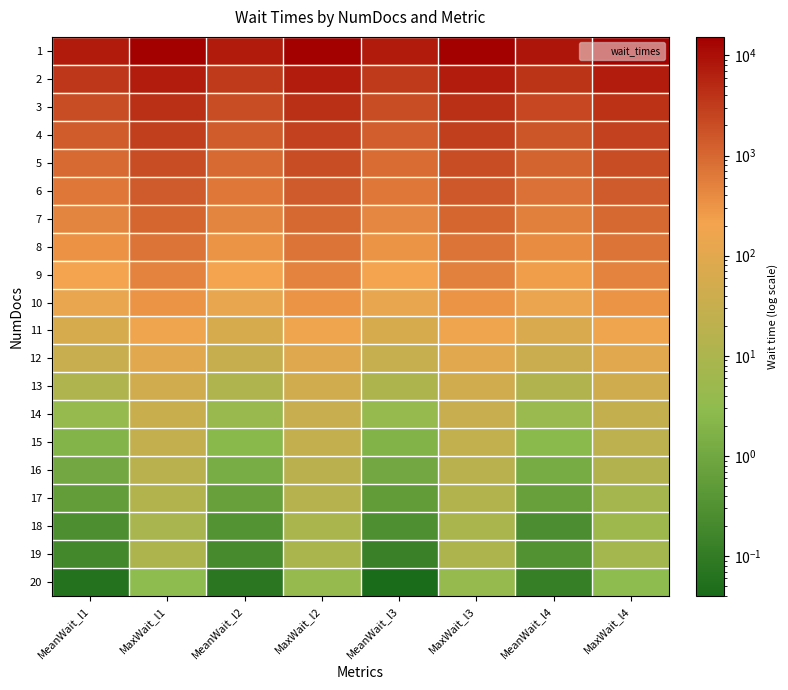

Reading left to right, extract all data points from this chart.

1: MeanWait_l1=7527.2	MaxWait_l1=15298.0	MeanWait_l2=7378.3	MaxWait_l2=15152.0	MeanWait_l3=7244.0	MaxWait_l3=15303.0	MeanWait_l4=8549.0	MaxWait_l4=15076.0
2: MeanWait_l1=3434.5	MaxWait_l1=7001.0	MeanWait_l2=3364.1	MaxWait_l2=6918.0	MeanWait_l3=3302.7	MaxWait_l3=7006.0	MeanWait_l4=3895.8	MaxWait_l4=6895.0
3: MeanWait_l1=2048.3	MaxWait_l1=4198.0	MeanWait_l2=2005.5	MaxWait_l2=4154.0	MeanWait_l3=1967.3	MaxWait_l3=4204.0	MeanWait_l4=2322.9	MaxWait_l4=4130.0
4: MeanWait_l1=1342.3	MaxWait_l1=2799.0	MeanWait_l2=1313.5	MaxWait_l2=2761.0	MeanWait_l3=1289.8	MaxWait_l3=2799.0	MeanWait_l4=1524.2	MaxWait_l4=2746.0
5: MeanWait_l1=940.9	MaxWait_l1=1995.0	MeanWait_l2=921.0	MaxWait_l2=1962.0	MeanWait_l3=903.2	MaxWait_l3=1995.0	MeanWait_l4=1070.3	MaxWait_l4=1954.0
6: MeanWait_l1=676.0	MaxWait_l1=1443.0	MeanWait_l2=661.2	MaxWait_l2=1423.0	MeanWait_l3=649.2	MaxWait_l3=1449.0	MeanWait_l4=769.1	MaxWait_l4=1416.0
7: MeanWait_l1=472.7	MaxWait_l1=1021.0	MeanWait_l2=461.2	MaxWait_l2=1003.0	MeanWait_l3=452.4	MaxWait_l3=1020.0	MeanWait_l4=538.1	MaxWait_l4=1002.0
8: MeanWait_l1=326.8	MaxWait_l1=733.0	MeanWait_l2=318.4	MaxWait_l2=722.0	MeanWait_l3=312.5	MaxWait_l3=733.0	MeanWait_l4=373.2	MaxWait_l4=720.0
9: MeanWait_l1=214.0	MaxWait_l1=500.0	MeanWait_l2=208.2	MaxWait_l2=496.0	MeanWait_l3=204.0	MaxWait_l3=505.0	MeanWait_l4=245.2	MaxWait_l4=491.0
10: MeanWait_l1=131.3	MaxWait_l1=320.0	MeanWait_l2=127.0	MaxWait_l2=319.0	MeanWait_l3=124.7	MaxWait_l3=319.0	MeanWait_l4=149.3	MaxWait_l4=308.0
11: MeanWait_l1=60.6	MaxWait_l1=169.0	MeanWait_l2=58.1	MaxWait_l2=168.0	MeanWait_l3=57.3	MaxWait_l3=174.0	MeanWait_l4=69.5	MaxWait_l4=168.0
12: MeanWait_l1=32.1	MaxWait_l1=96.0	MeanWait_l2=30.3	MaxWait_l2=95.0	MeanWait_l3=29.6	MaxWait_l3=99.0	MeanWait_l4=35.7	MaxWait_l4=96.0
13: MeanWait_l1=11.8	MaxWait_l1=47.0	MeanWait_l2=11.1	MaxWait_l2=48.0	MeanWait_l3=10.7	MaxWait_l3=46.0	MeanWait_l4=12.4	MaxWait_l4=43.0
14: MeanWait_l1=4.2	MaxWait_l1=35.0	MeanWait_l2=4.6	MaxWait_l2=33.0	MeanWait_l3=3.9	MaxWait_l3=33.0	MeanWait_l4=4.9	MaxWait_l4=28.0
15: MeanWait_l1=2.0	MaxWait_l1=27.0	MeanWait_l2=2.3	MaxWait_l2=28.0	MeanWait_l3=1.9	MaxWait_l3=25.0	MeanWait_l4=2.5	MaxWait_l4=20.0
16: MeanWait_l1=1.0	MaxWait_l1=18.0	MeanWait_l2=1.3	MaxWait_l2=19.0	MeanWait_l3=1.0	MaxWait_l3=18.0	MeanWait_l4=1.2	MaxWait_l4=13.0
17: MeanWait_l1=0.6	MaxWait_l1=14.0	MeanWait_l2=0.7	MaxWait_l2=15.0	MeanWait_l3=0.6	MaxWait_l3=14.0	MeanWait_l4=0.7	MaxWait_l4=8.0
18: MeanWait_l1=0.3	MaxWait_l1=9.0	MeanWait_l2=0.3	MaxWait_l2=10.0	MeanWait_l3=0.3	MaxWait_l3=10.0	MeanWait_l4=0.2	MaxWait_l4=6.0
19: MeanWait_l1=0.2	MaxWait_l1=11.0	MeanWait_l2=0.2	MaxWait_l2=10.0	MeanWait_l3=0.1	MaxWait_l3=11.0	MeanWait_l4=0.3	MaxWait_l4=7.0
20: MeanWait_l1=0.1	MaxWait_l1=3.0	MeanWait_l2=0.1	MaxWait_l2=4.0	MeanWait_l3=0.0	MaxWait_l3=4.0	MeanWait_l4=0.1	MaxWait_l4=3.0